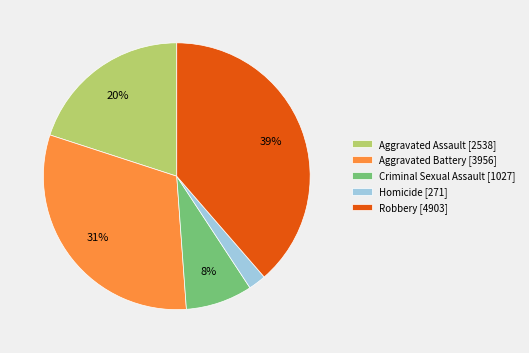

True or false: Aggravated Battery accounts for 38% of the total.

False